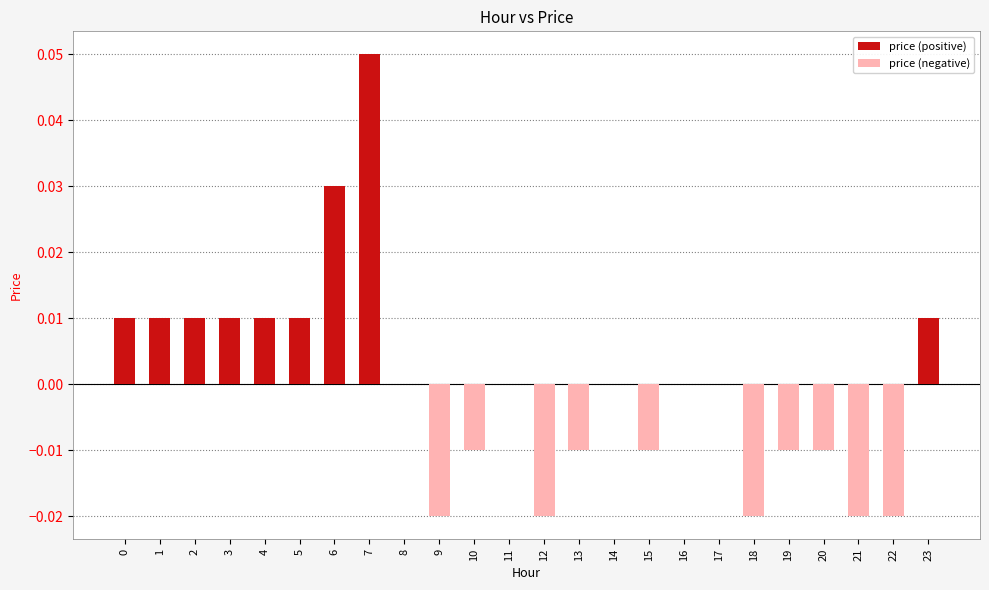

Count the price (positive) values in the range 0 to 1.

24